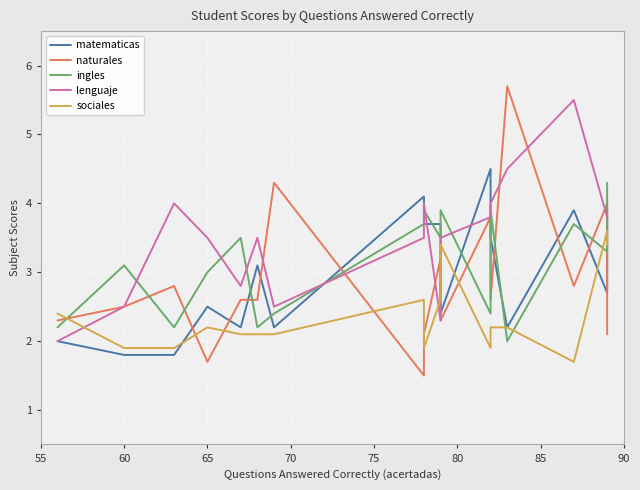

Rank the series at 60 from lowest to highest value.

matematicas, sociales, naturales, lenguaje, ingles